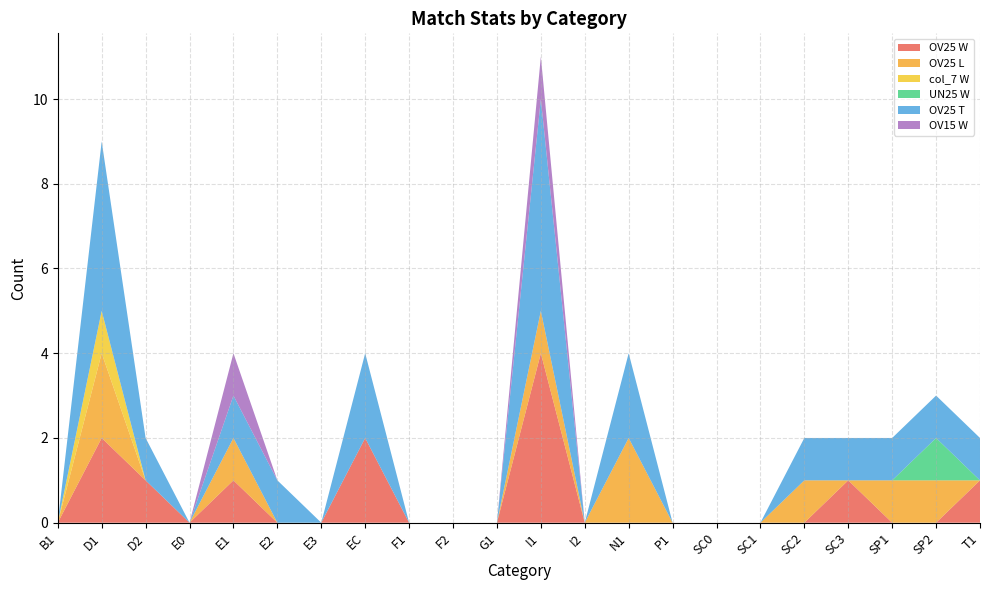

Reading left to right, list all the values displayed in this chart.

OV25 W: 0	2	1	0	1	0	0	2	0	0	0	4	0	0	0	0	0	0	1	0	0	1
OV25 L: 0	2	0	0	1	0	0	0	0	0	0	1	0	2	0	0	0	1	0	1	1	0
col_7 W: 0	1	0	0	0	0	0	0	0	0	0	0	0	0	0	0	0	0	0	0	0	0
UN25 W: 0	0	0	0	0	0	0	0	0	0	0	0	0	0	0	0	0	0	0	0	1	0
OV25 T: 0	4	1	0	1	1	0	2	0	0	0	5	0	2	0	0	0	1	1	1	1	1
OV15 W: 0	0	0	0	1	0	0	0	0	0	0	1	0	0	0	0	0	0	0	0	0	0